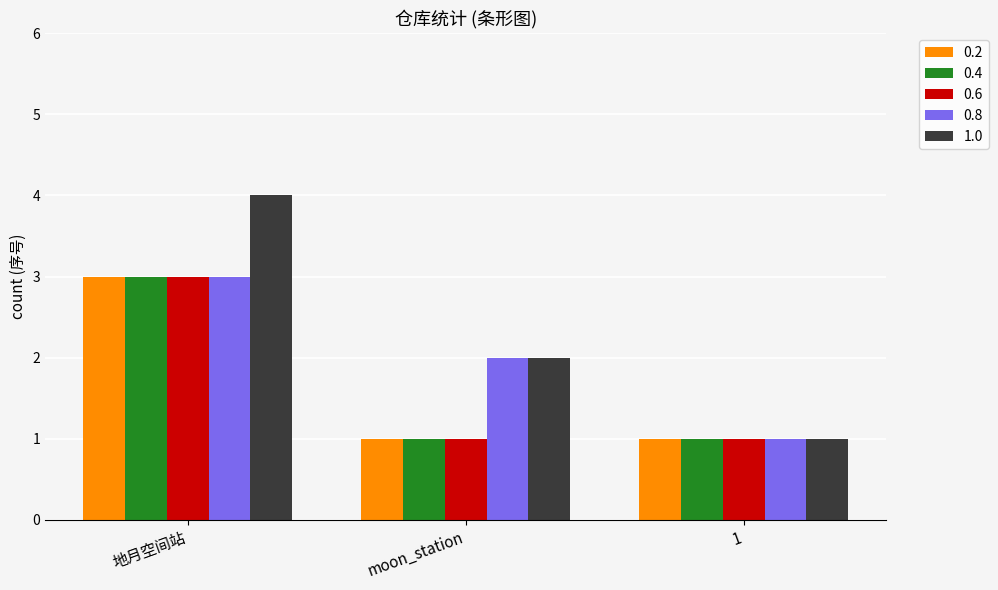

Is it true that 0.4 equals 1 at moon_station?

True